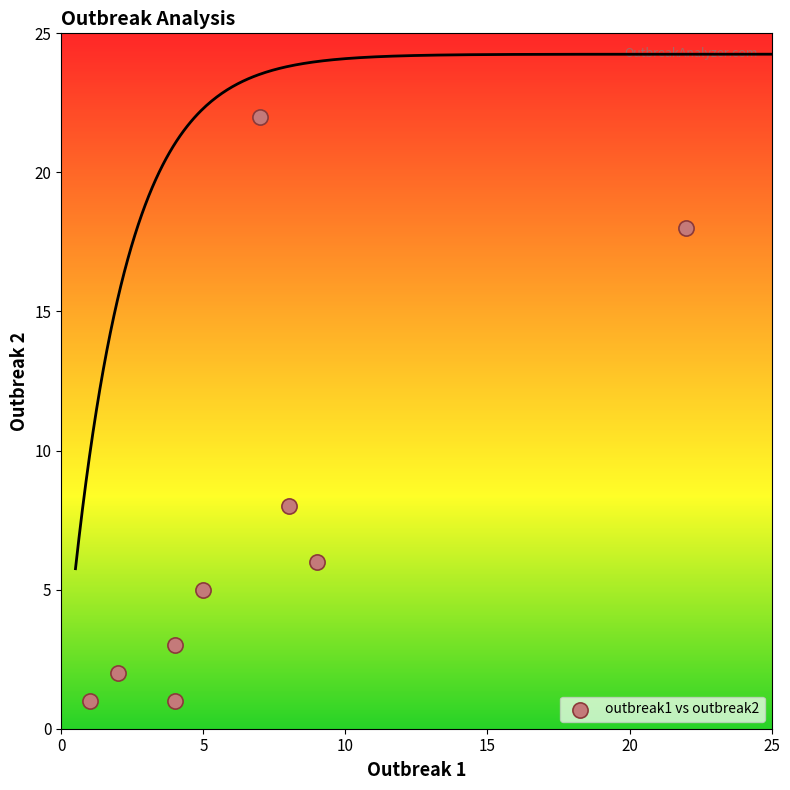

What is the range of Y values (max minus min)?

21